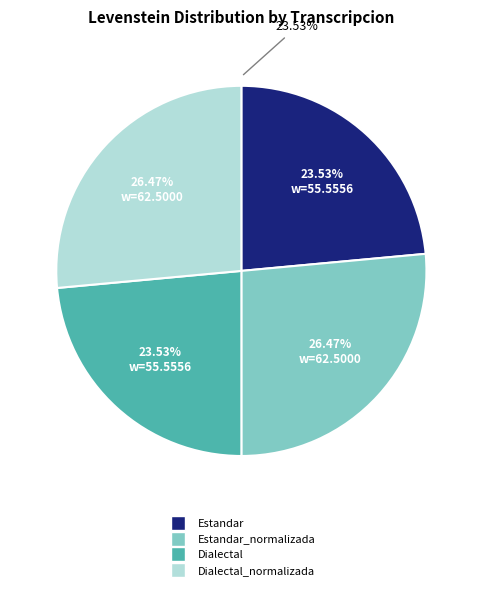

To the nearest percent, what is the combined percentage of Dialectal_normalizada and Estandar?

50%